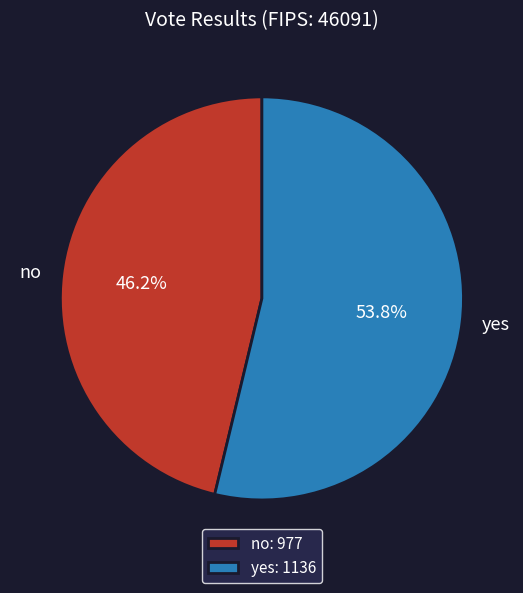

To the nearest percent, what is the difference between the largest and smallest slice percentages?

8%